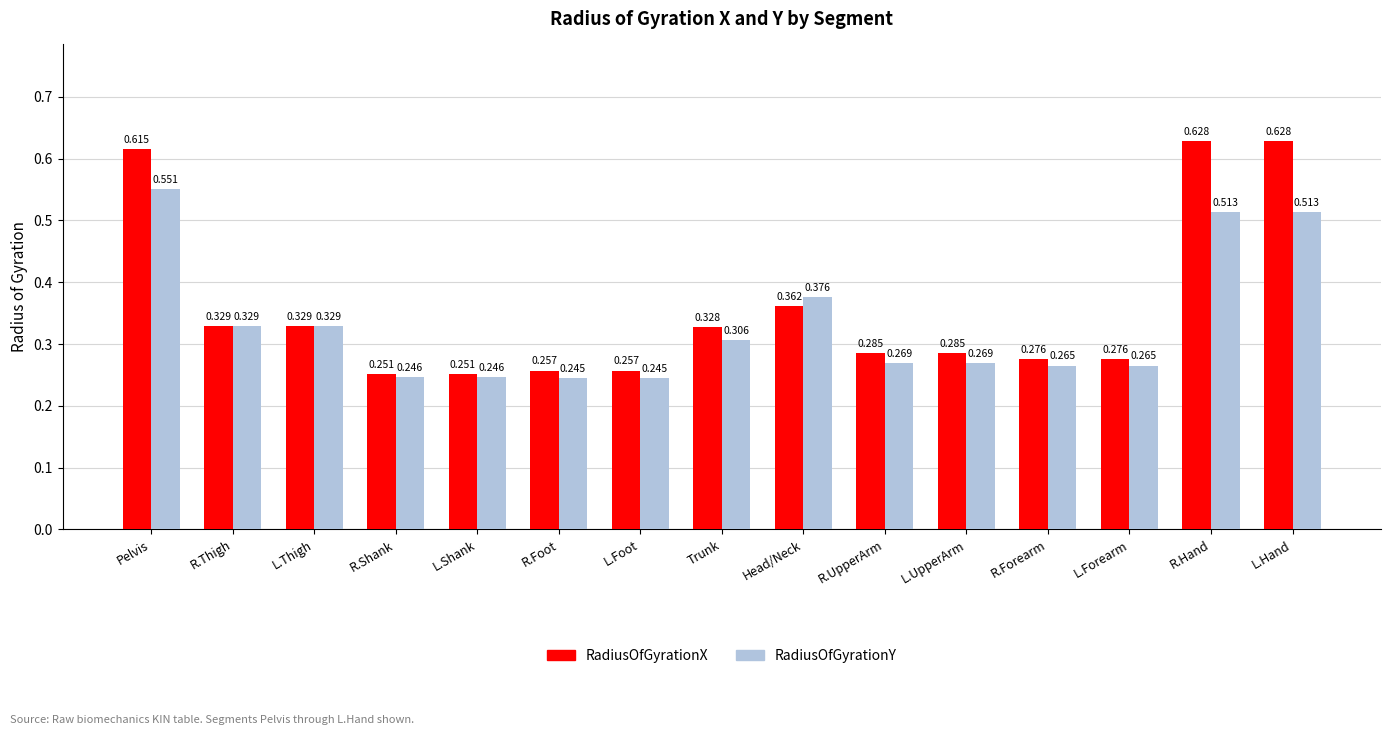

At L.Forearm, list the series in order from largest to smallest.

RadiusOfGyrationX, RadiusOfGyrationY